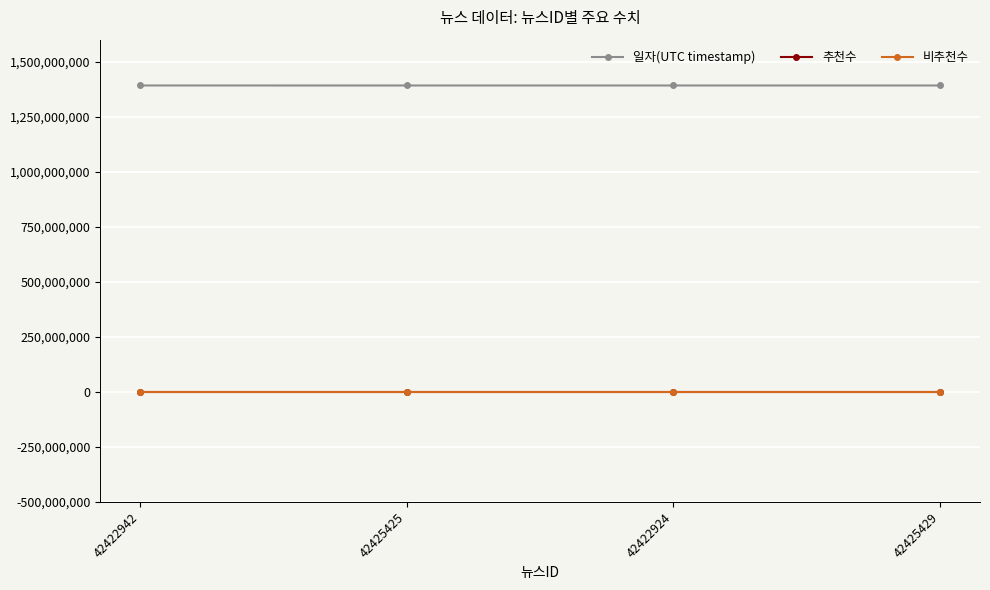

What is the spread (max minus min) of values at 42425429?

1391818904